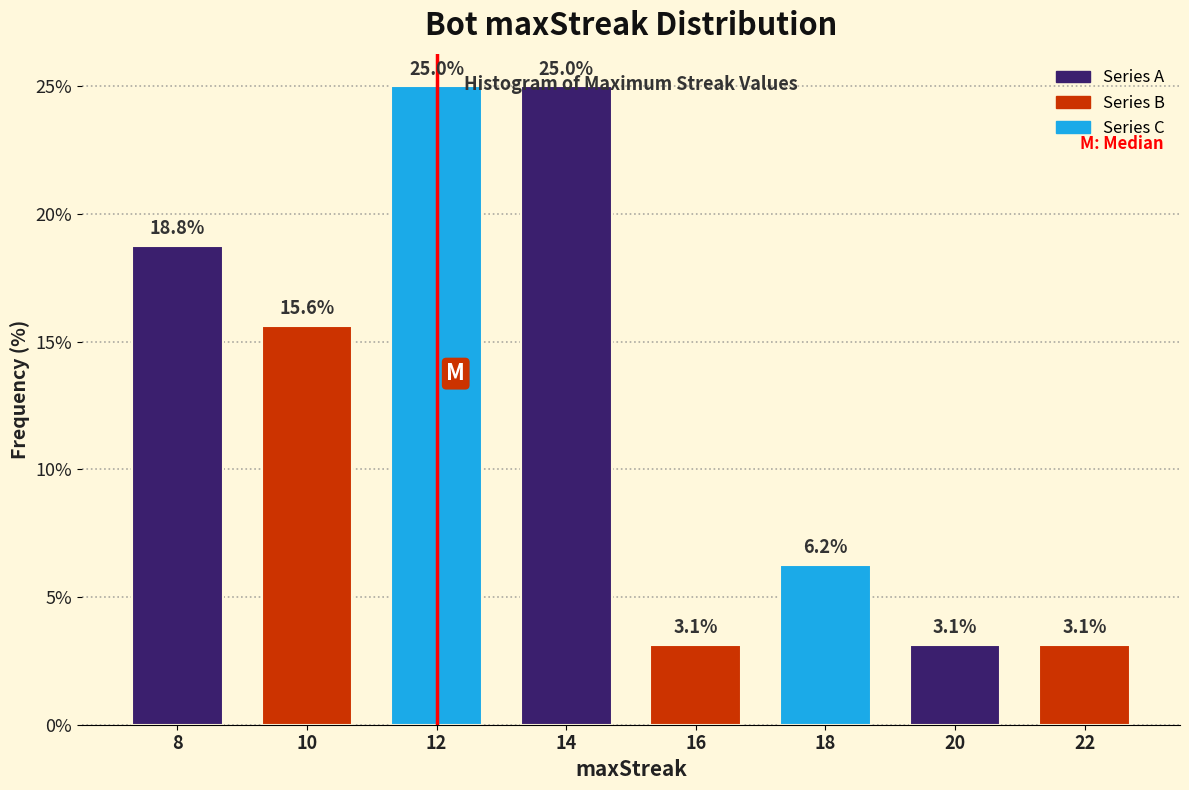

What is the value of the 3rd bar from the left?

25.0